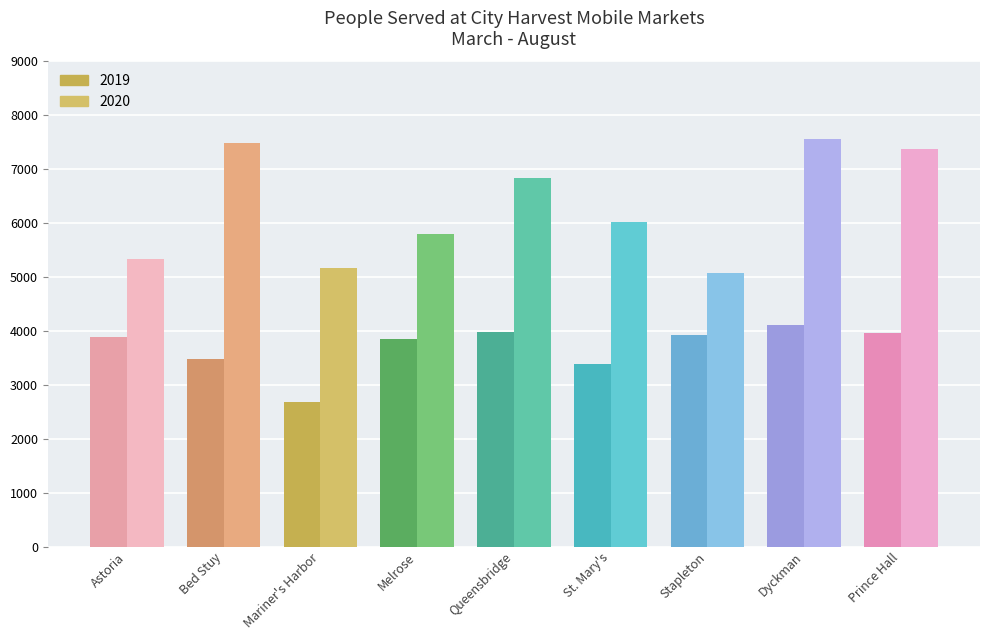

Which series has the largest range (max minus min)?

2020